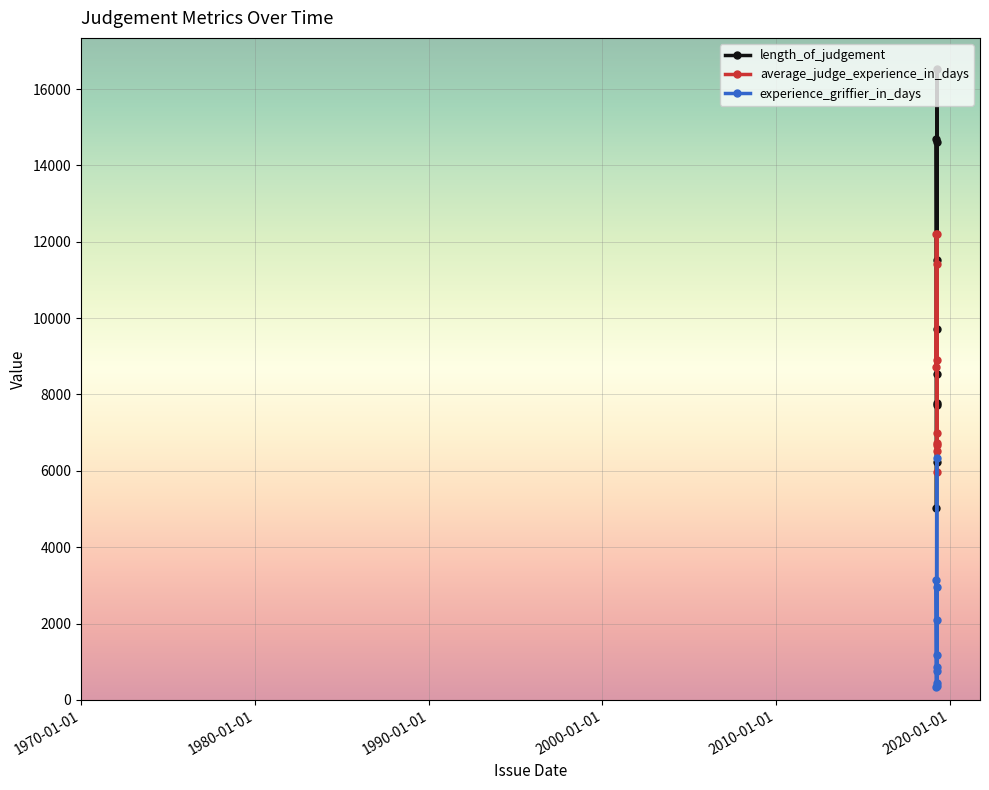

Is this an area chart (filled region under the line)?

No